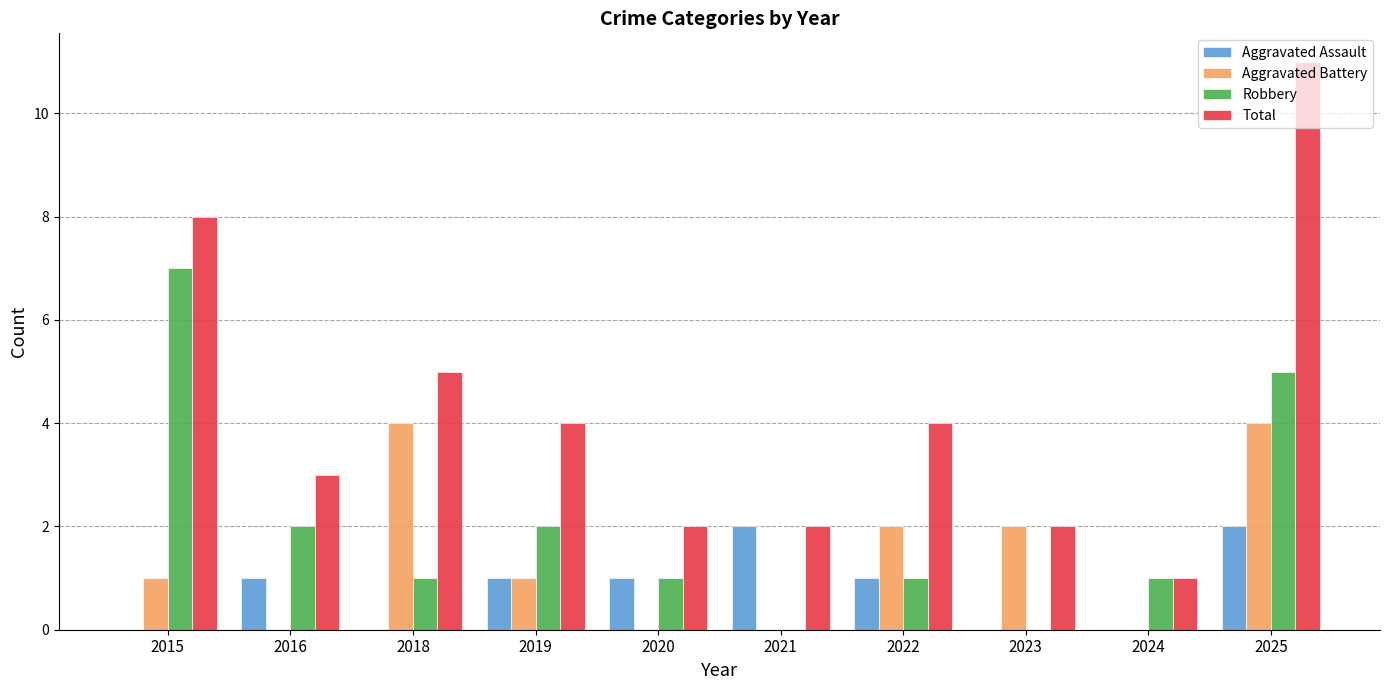

What is the greatest value displayed?

11